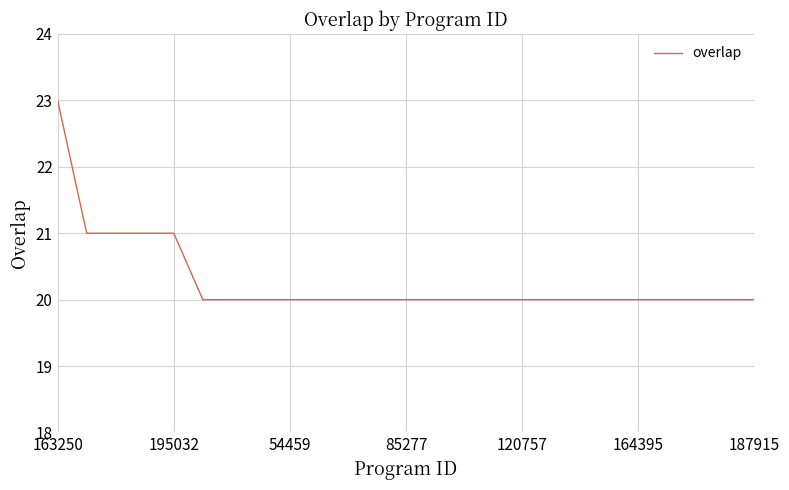

What is the maximum value shown in the chart?

23